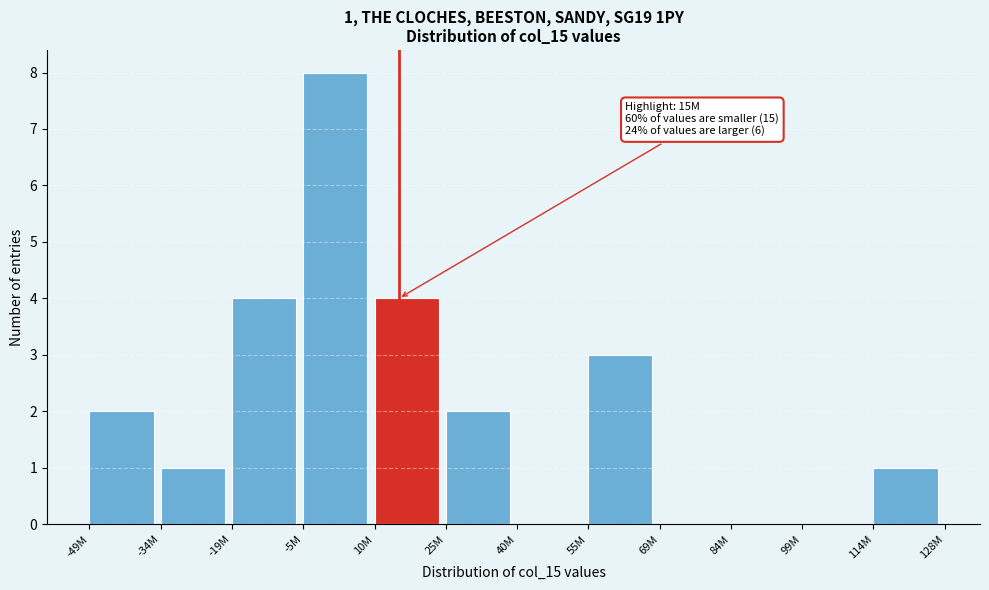

Reading left to right, transcribe all the data shown in this chart.

-49M=2	-34M=1	-19M=4	-5M=8	10M=4	25M=2	40M=0	55M=3	69M=0	84M=0	99M=0	114M=1